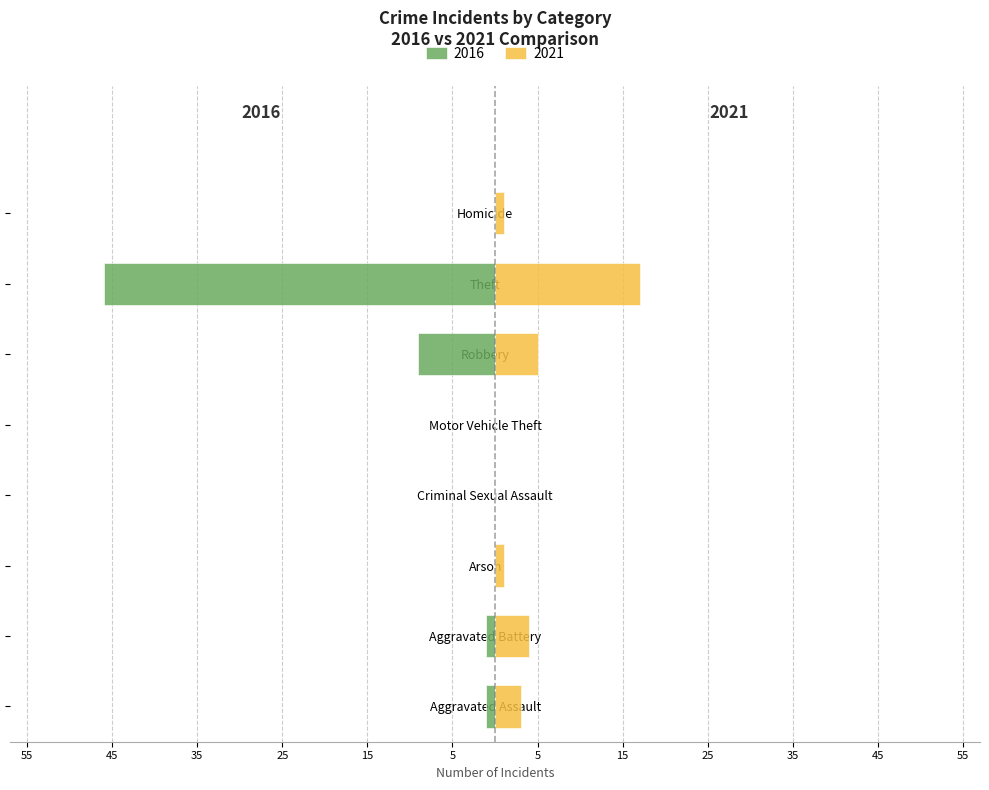

Which series has the largest range (max minus min)?

2016